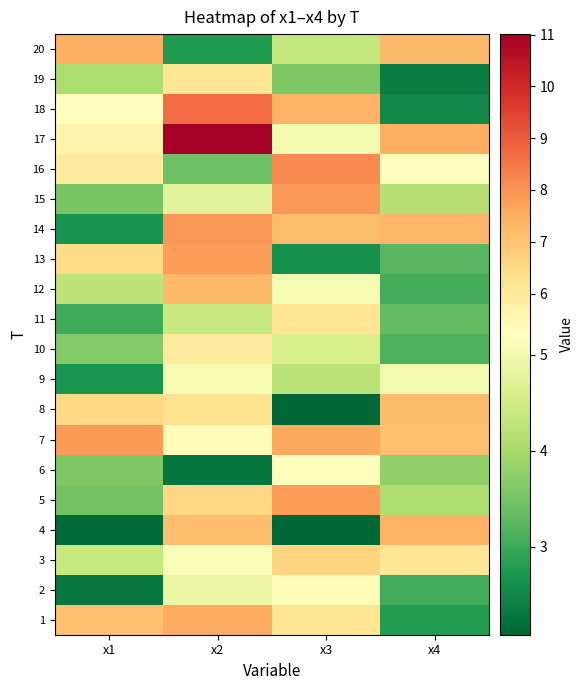

Which series has the largest range (max minus min)?

18